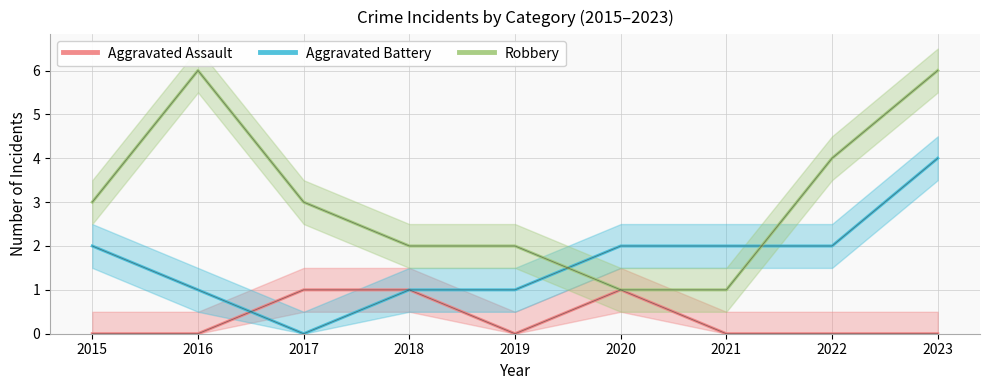

True or false: Robbery has more than 0 points higher than both neighbors.

True